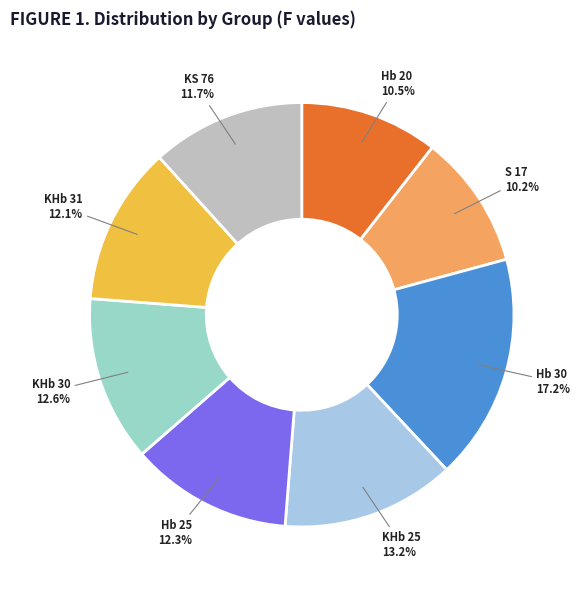

Which slice is the largest?

Hb 30